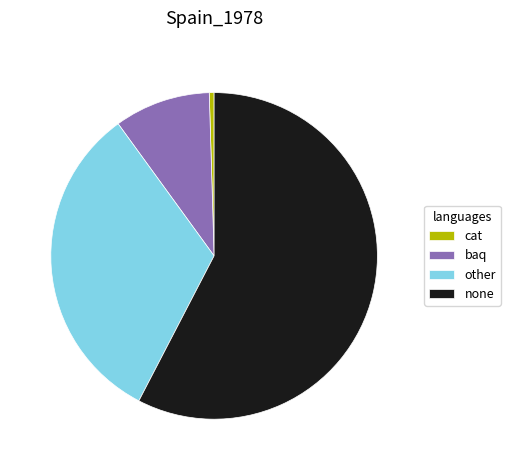

How many segments does this pie chart have?

4